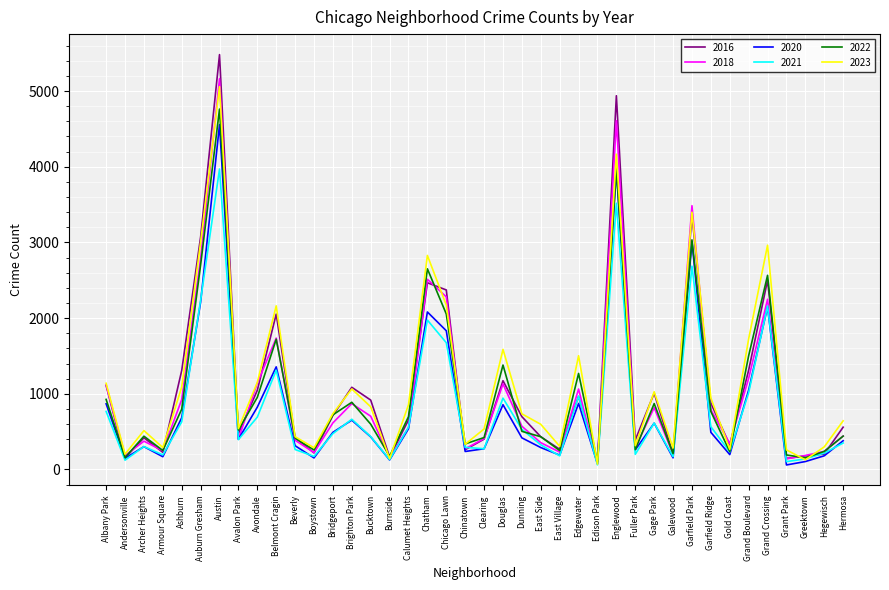

Where is the first local minimum for 2023?

Andersonville